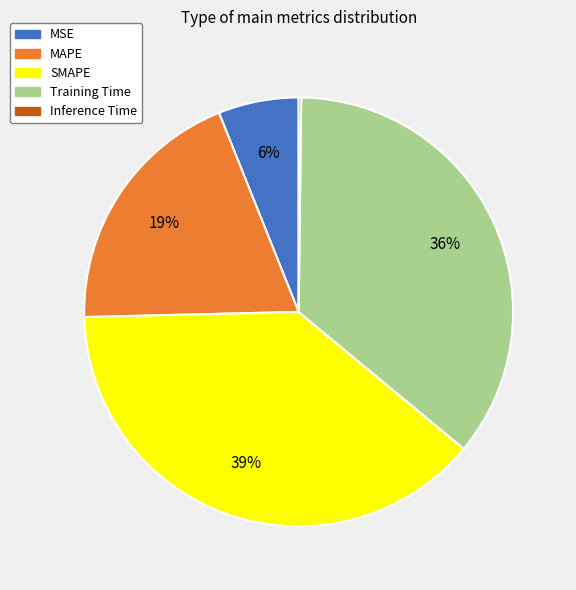

Is it true that SMAPE is 34% of the pie?

False